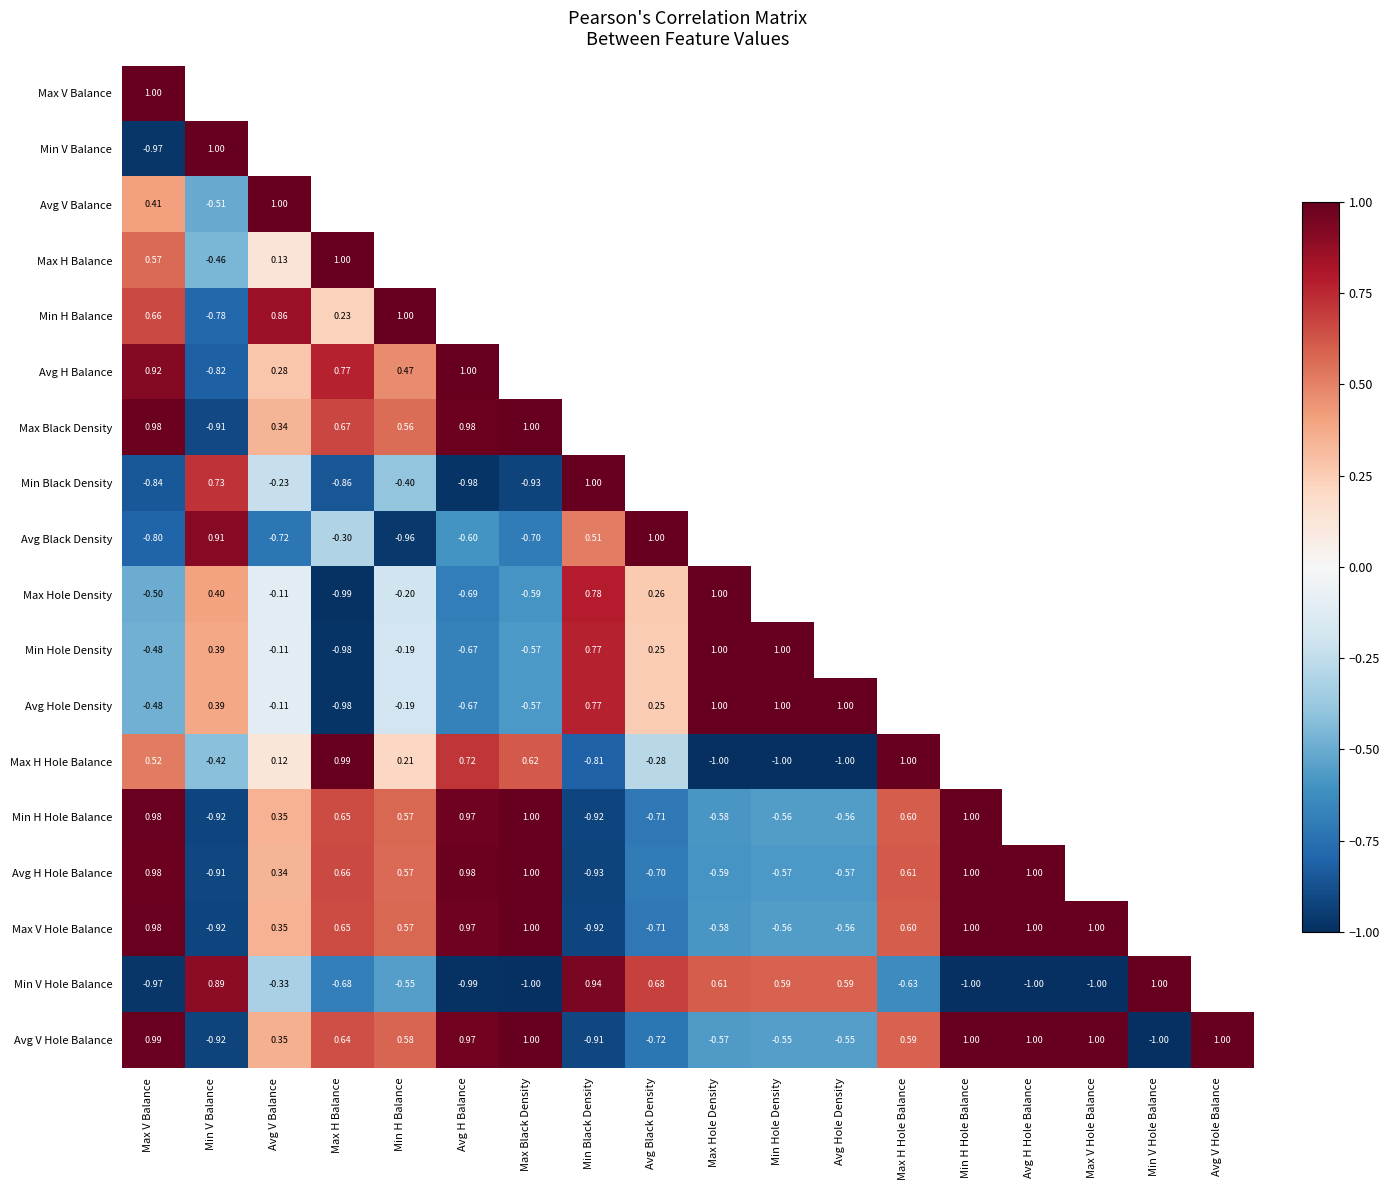

The value of Avg H Hole Balance at Avg V Balance is 0.3. True or false?

True